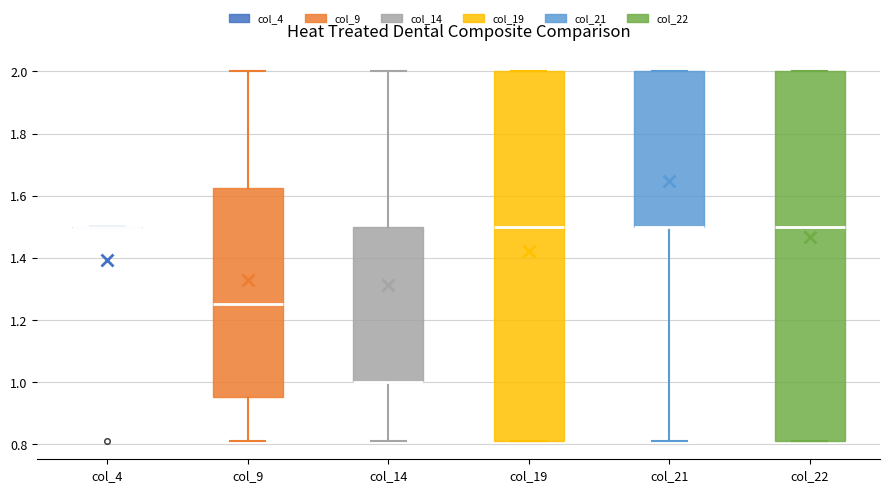

Where is the upper edge of the box for col_9 on the y-axis? The values are not printed on the chart, so give them approximately, as read against the axis.

1.62